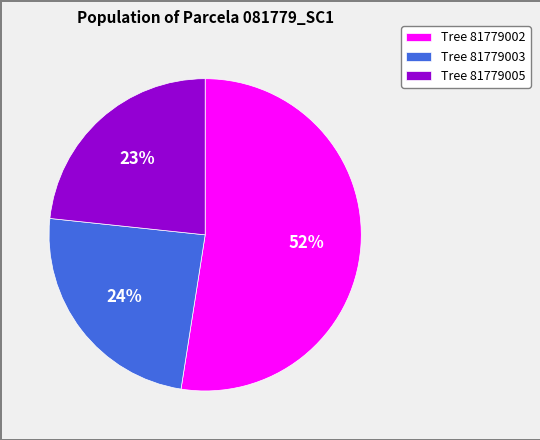

How many slices are in this pie chart?

3